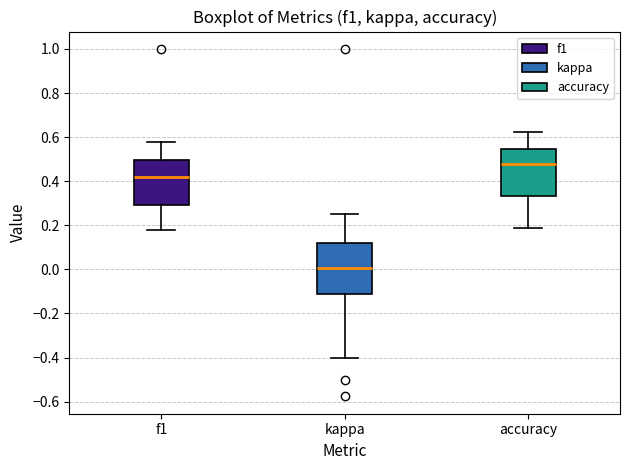

Reading left to right, transcribe this box plot: for each box, give where its median line is, the range the box spans, and where its two whiskers end, as read against the y-axis. The values are not printed on the chart, so give them approximately, as read against the axis.

f1: median 0.42, box 0.30 to 0.50, whiskers 0.18 to 0.58
kappa: median 0.00, box -0.10 to 0.12, whiskers -0.40 to 0.26
accuracy: median 0.48, box 0.34 to 0.54, whiskers 0.18 to 0.62